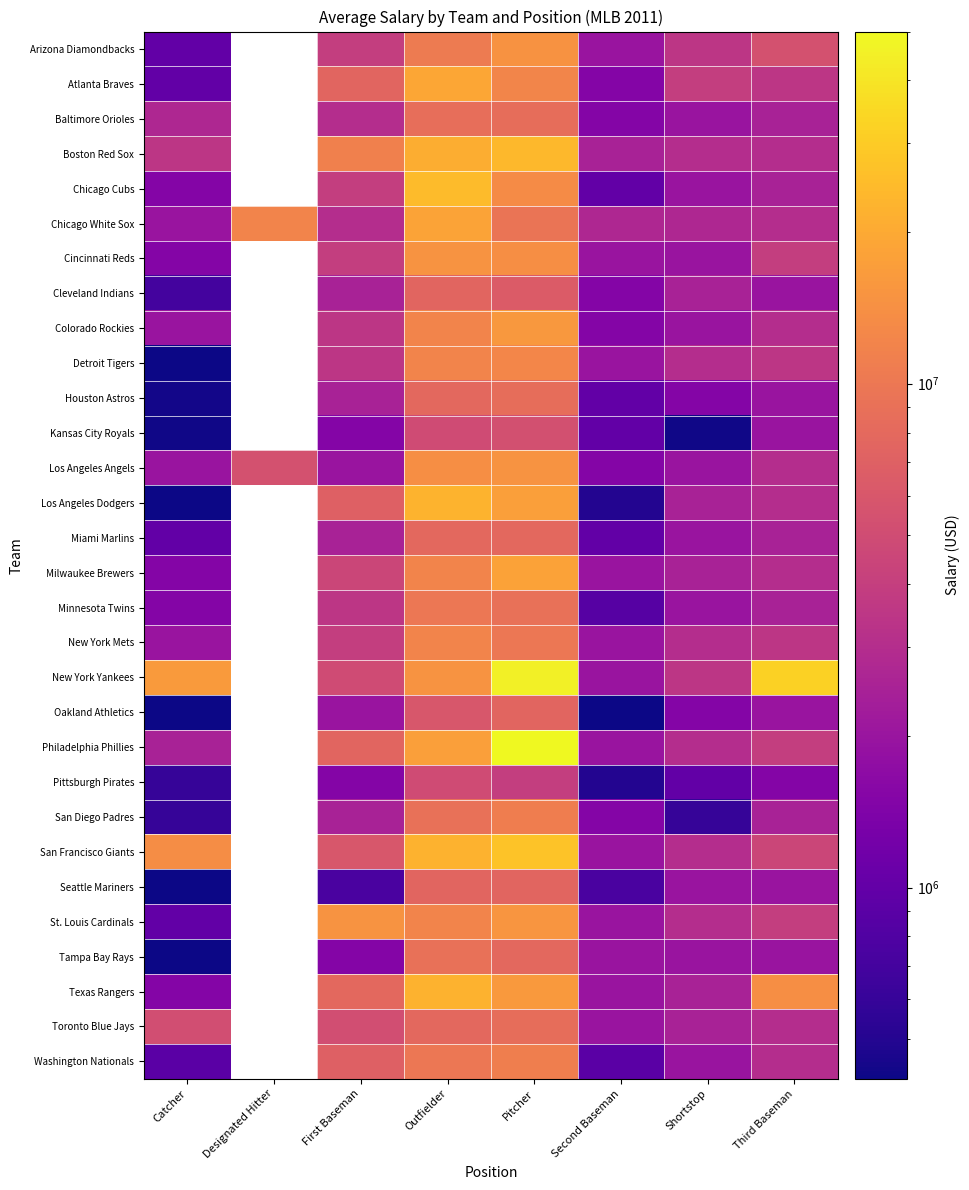

List the series in order of their peak value, highest first.

Philadelphia Phillies, New York Yankees, San Francisco Giants, Chicago Cubs, Boston Red Sox, Los Angeles Dodgers, Texas Rangers, Atlanta Braves, Chicago White Sox, Milwaukee Brewers, Colorado Rockies, St. Louis Cardinals, Cincinnati Reds, Los Angeles Angels, Arizona Diamondbacks, Detroit Tigers, New York Mets, Washington Nationals, San Diego Padres, Minnesota Twins, Tampa Bay Rays, Baltimore Orioles, Houston Astros, Toronto Blue Jays, Miami Marlins, Cleveland Indians, Oakland Athletics, Seattle Mariners, Kansas City Royals, Pittsburgh Pirates